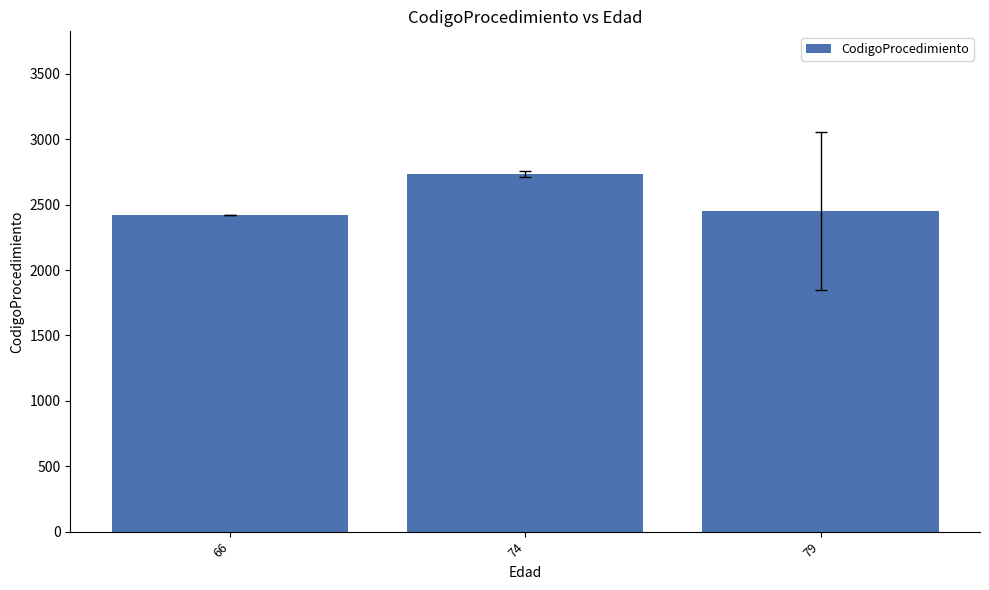

Read the value at 79.

2451.8